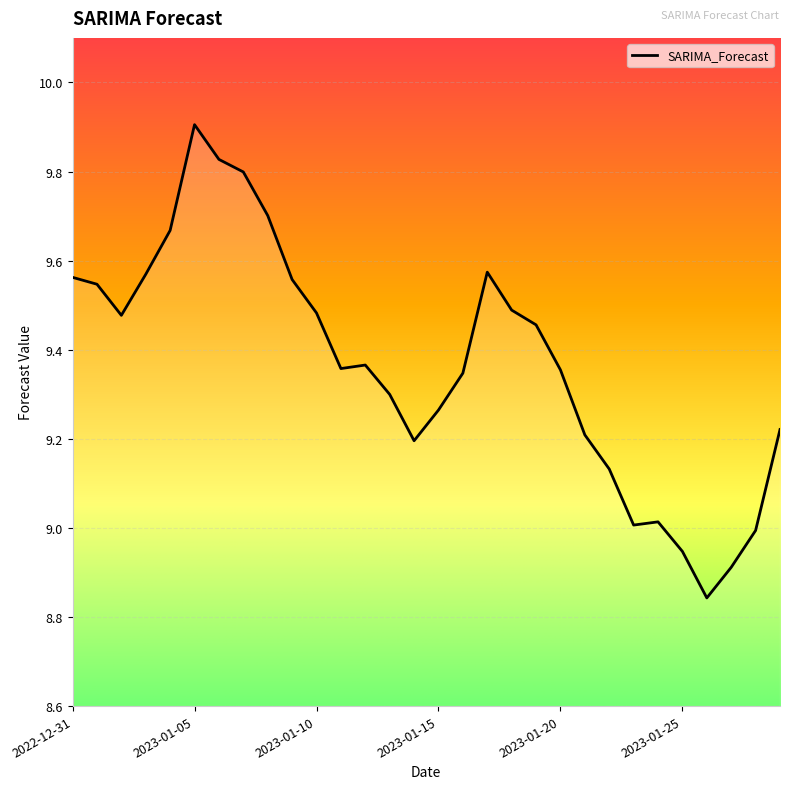

What is the difference between the maximum and minimum values?

1.1